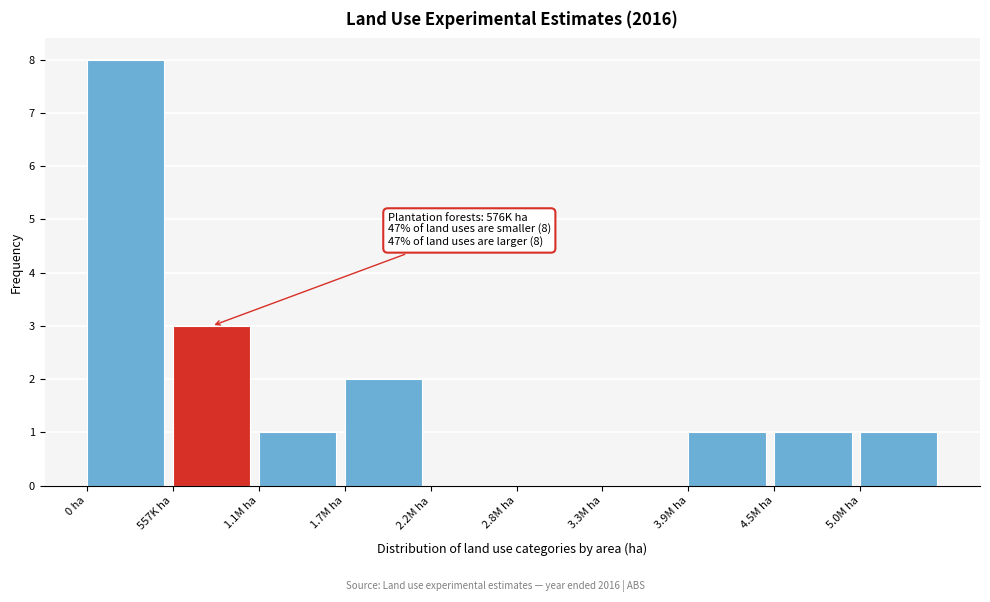

Reading left to right, extract all data points from this chart.

0 ha=8	557K ha=3	1.1M ha=1	1.7M ha=2	2.2M ha=0	2.8M ha=0	3.3M ha=0	3.9M ha=1	4.5M ha=1	5.0M ha=1